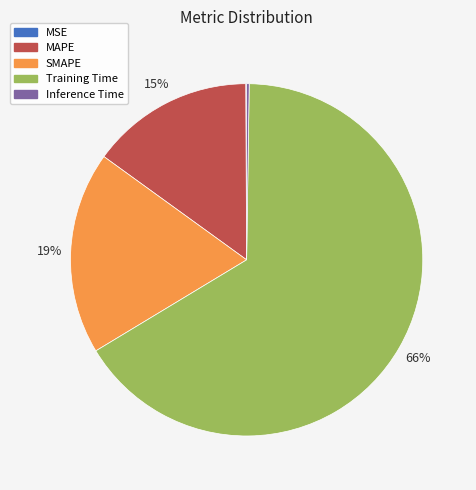

Between Training Time and MAPE, which is larger?

Training Time